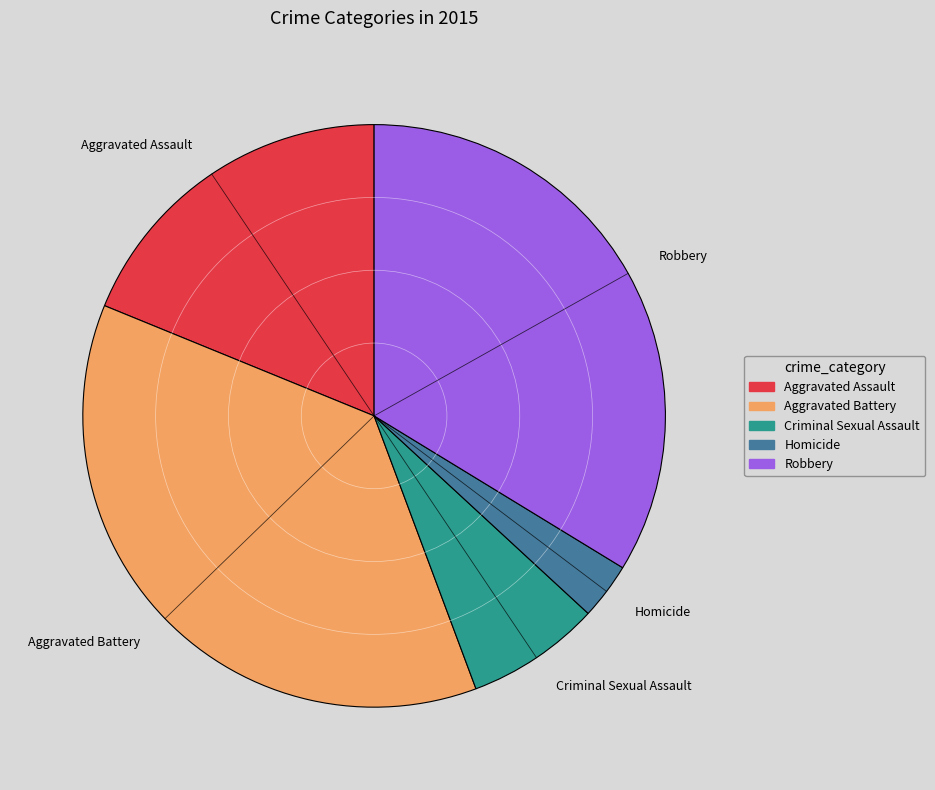

What is the ratio of the value at Robbery to the value at Aggravated Battery?

0.9